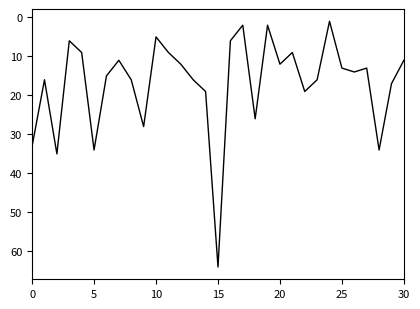

True or false: there are more than 1 points higher than both neighbors.

True